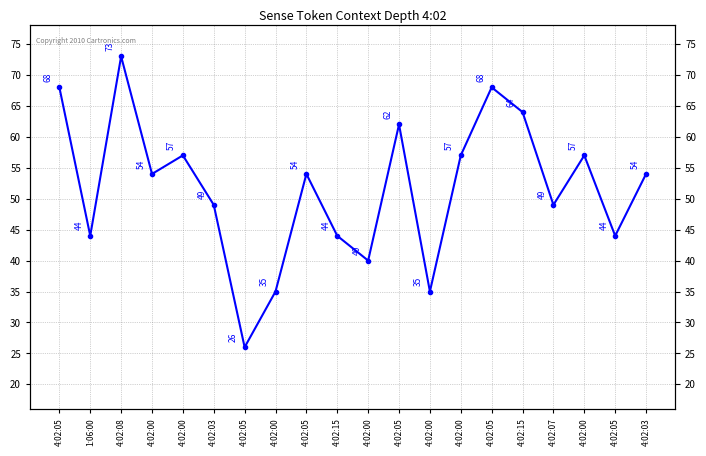

What is the value of the 10th point from the left?

44